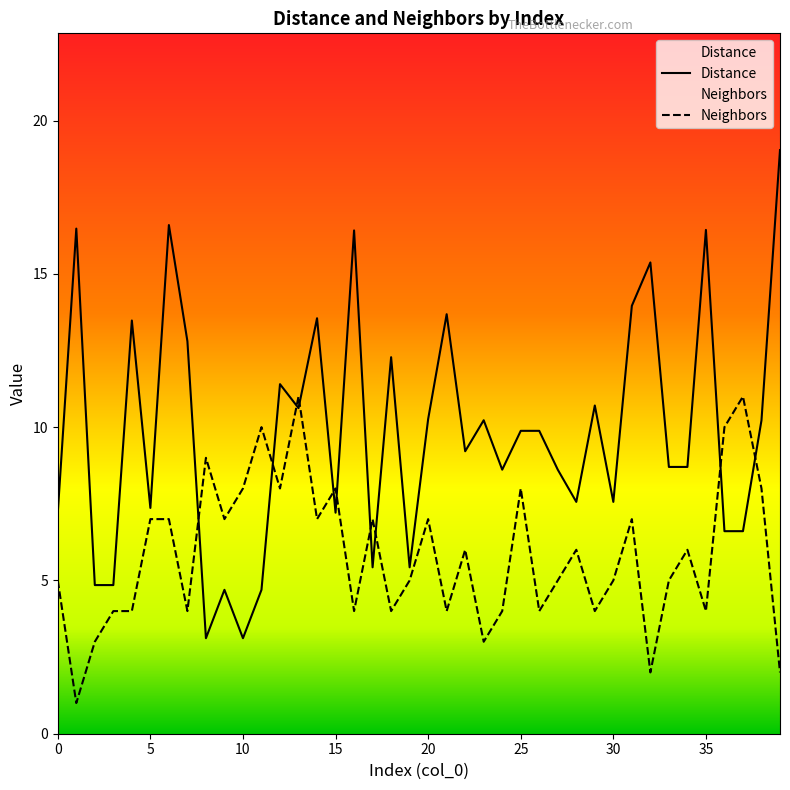

True or false: Neighbors has more than 2 interior local peaks.

True